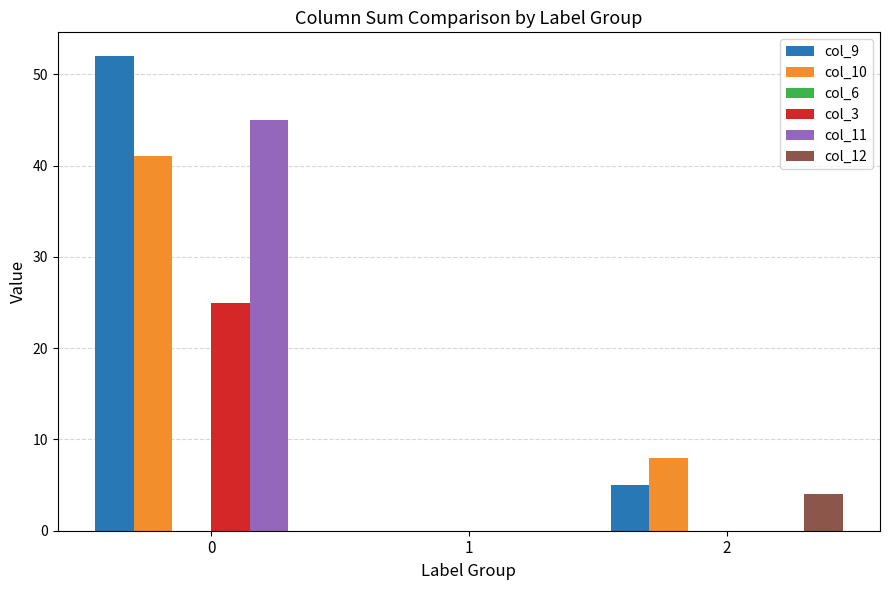

The value of col_9 at 1 is 33. True or false?

False